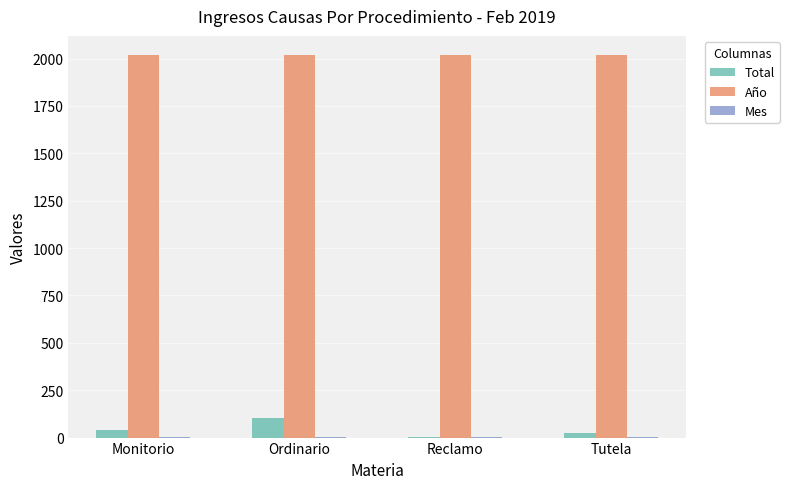

What is the total value across all series at Monitorio?

2061